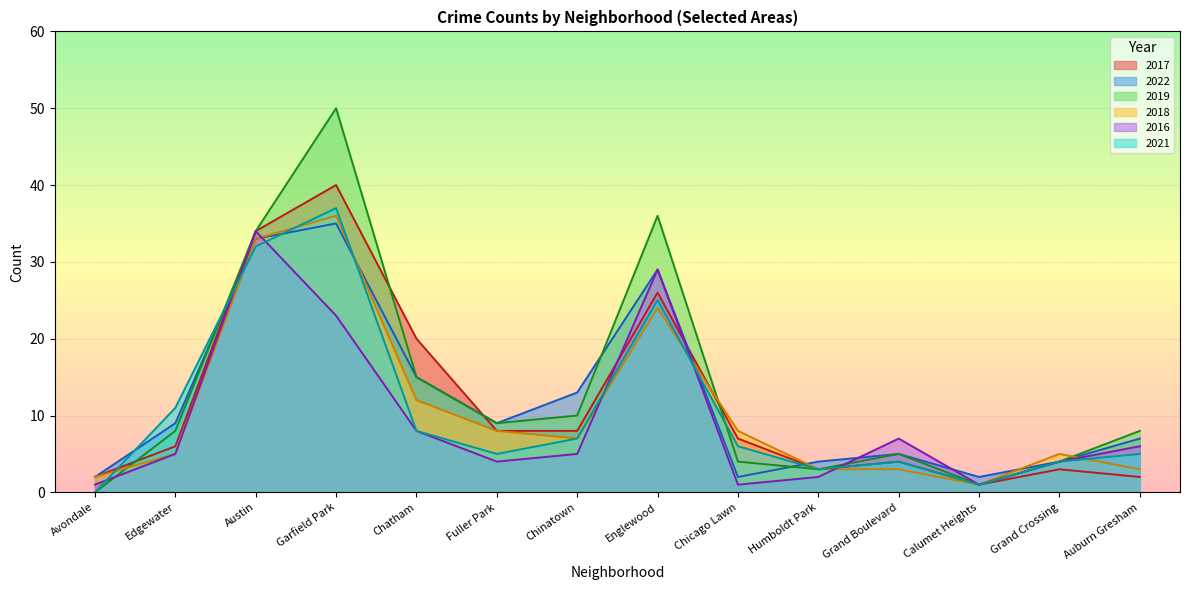

Which series has the widest spread of values?

2019